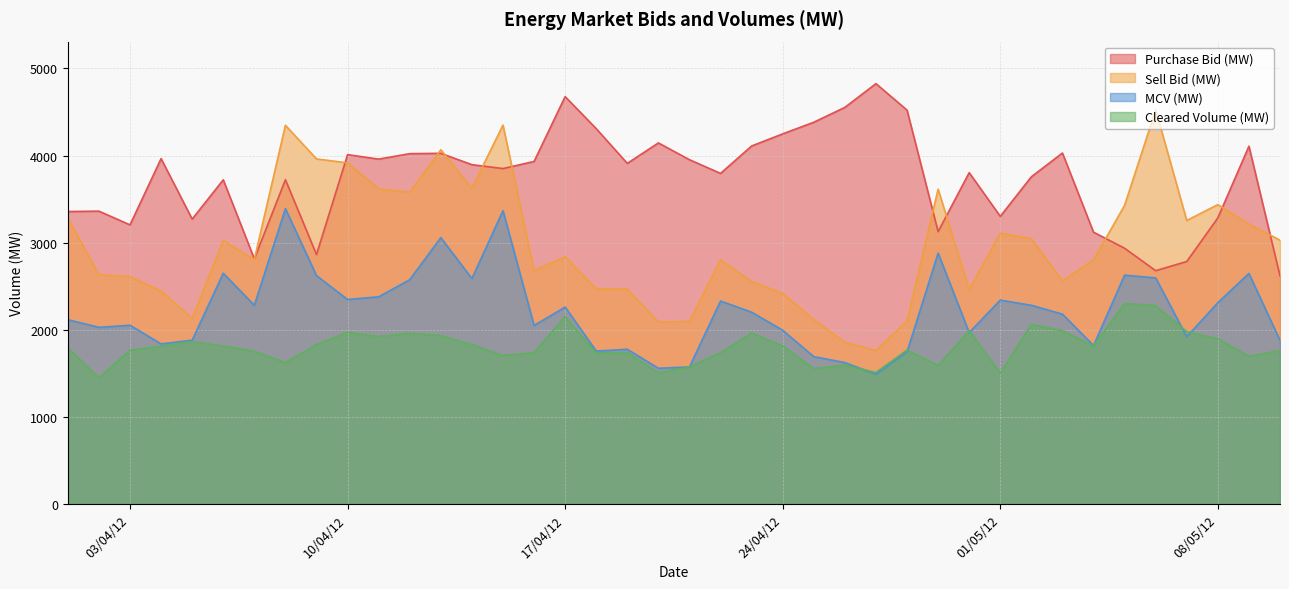

What is the smallest value displayed?

1448.8